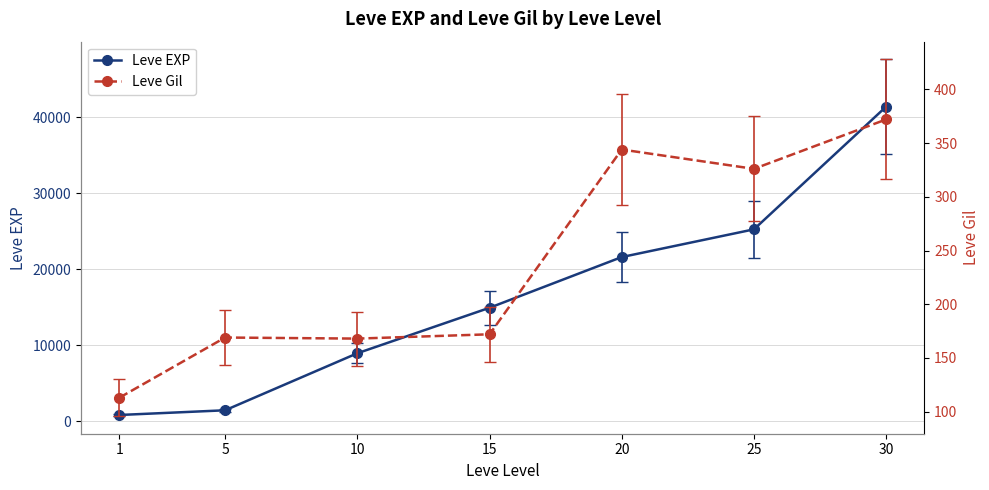

What is the sum of all Leve EXP values?

114330